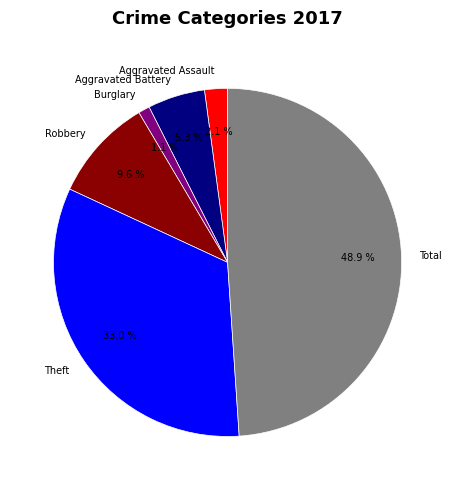

Does any single category account for the majority?

No